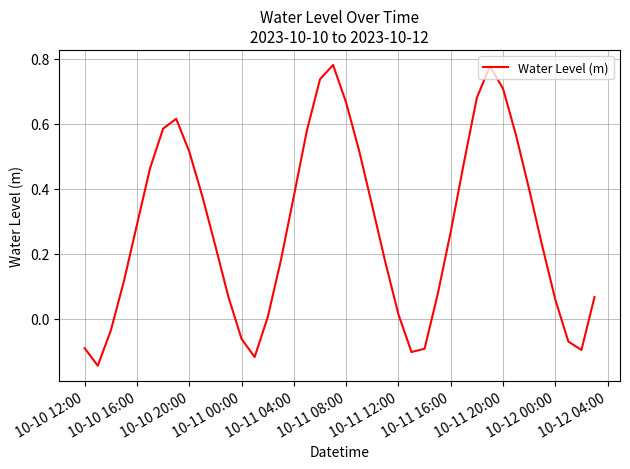

What is the difference between the maximum and minimum values?

0.9